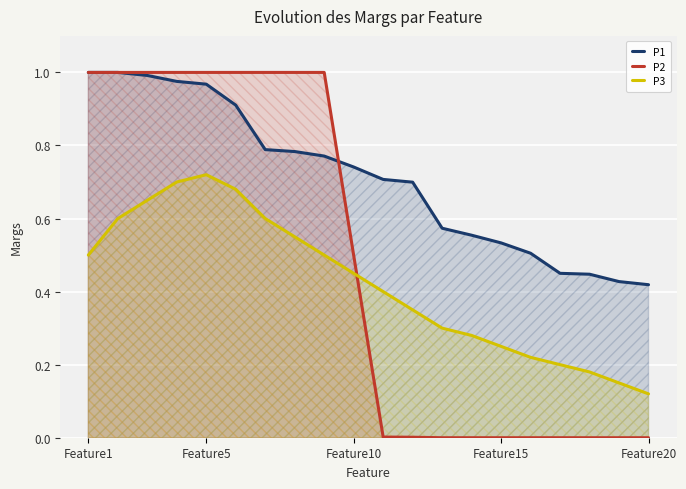

What is the difference between the second highest and minimum values in the P3 series?

0.6